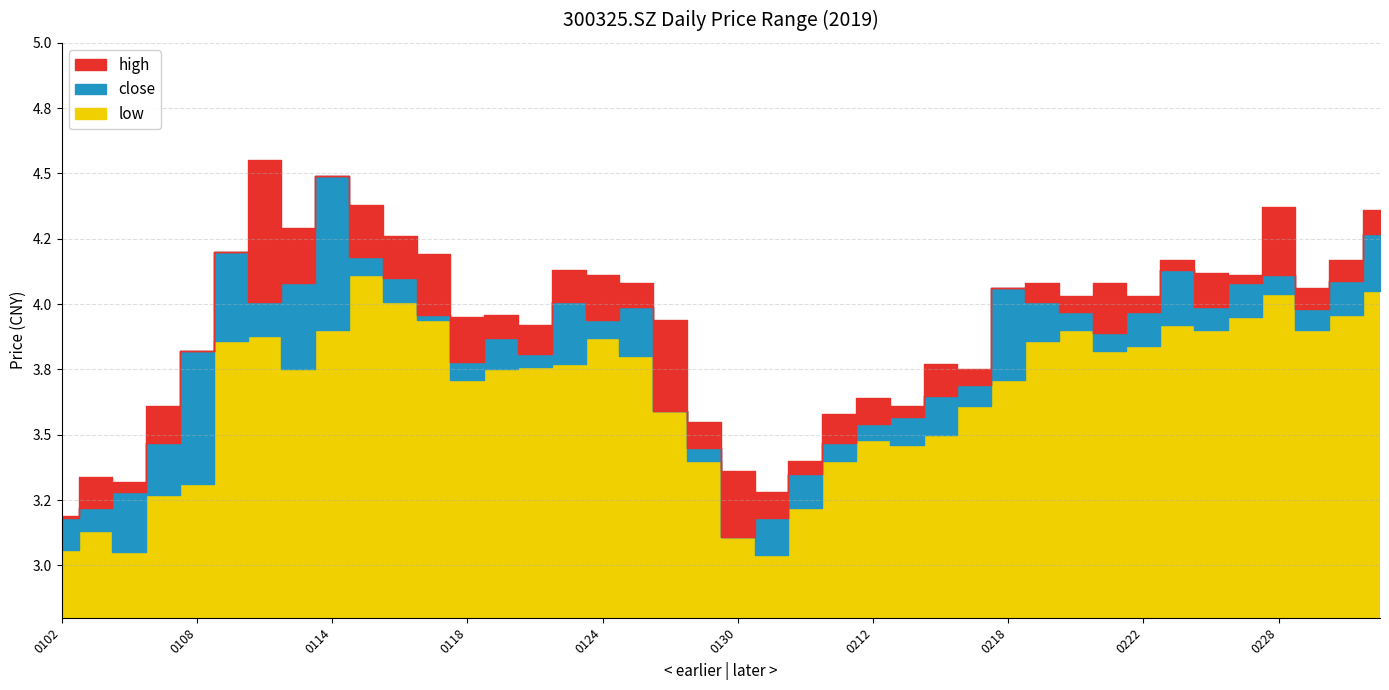

In close, how many points are higher than both neighbors (excluding endpoints)?

8